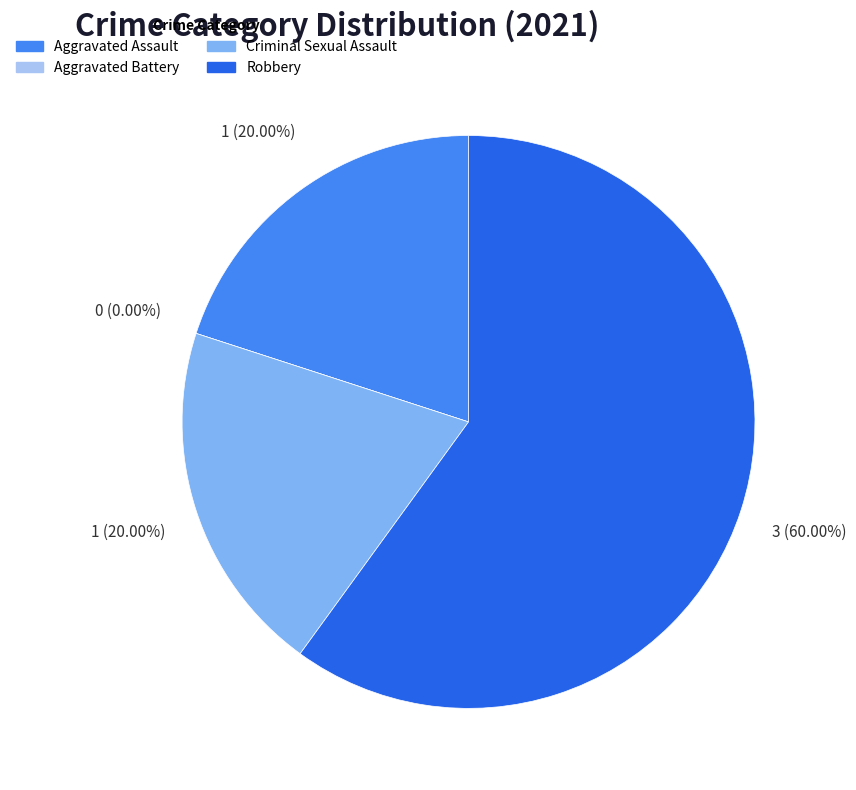

To the nearest percent, what is the combined percentage of Criminal Sexual Assault and Aggravated Assault?

40%